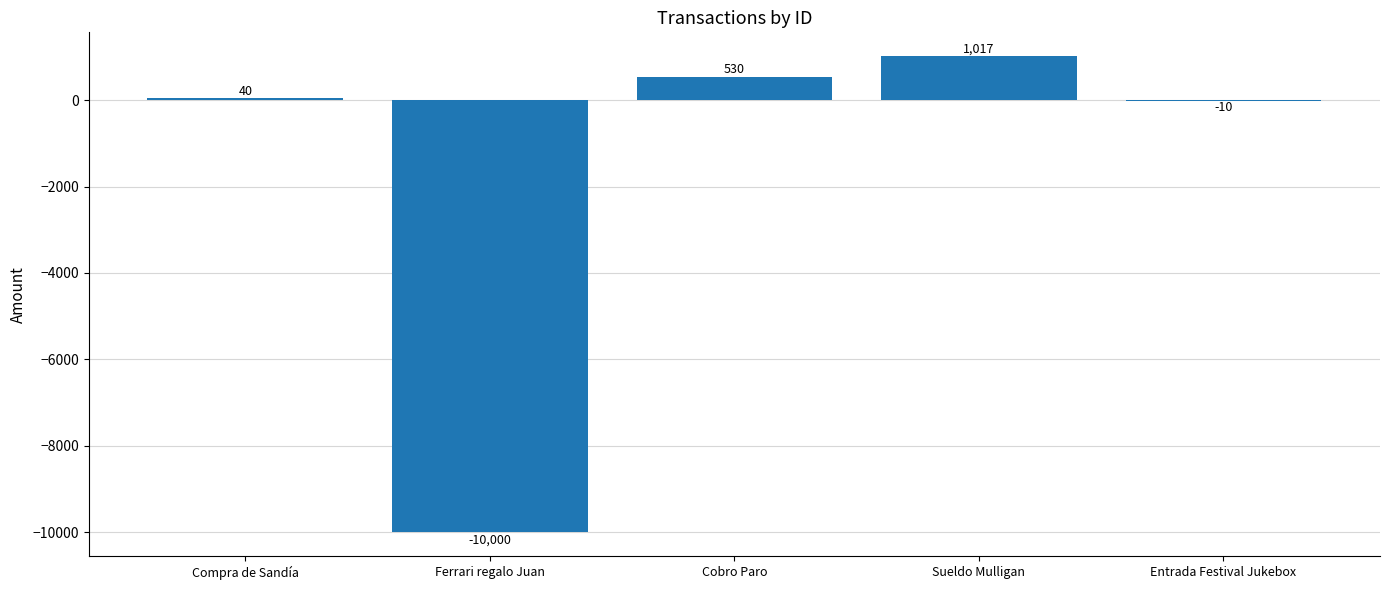

How many positive values are there?

3